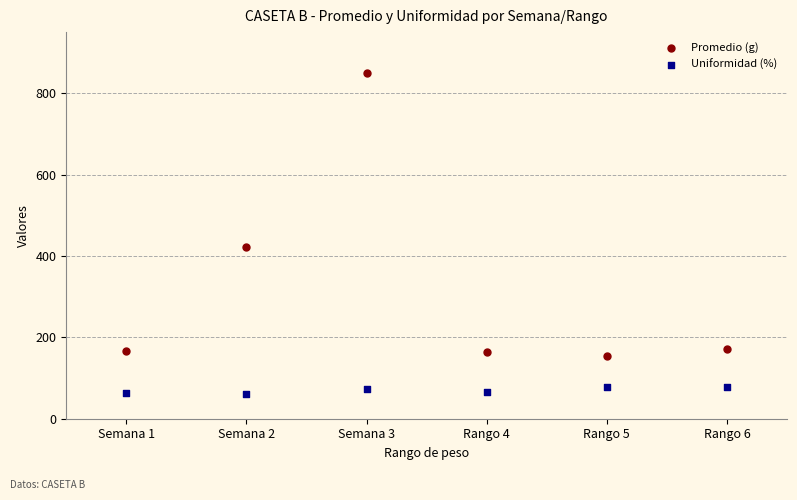

Which series has the largest Y range (max minus min)?

Promedio (g)